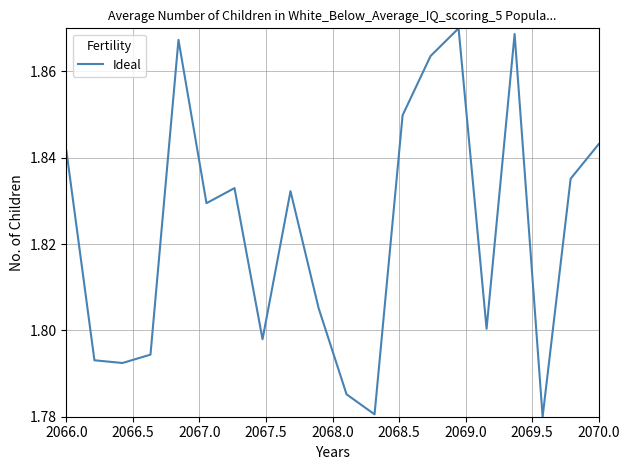

How many lines are shown in the chart?

1